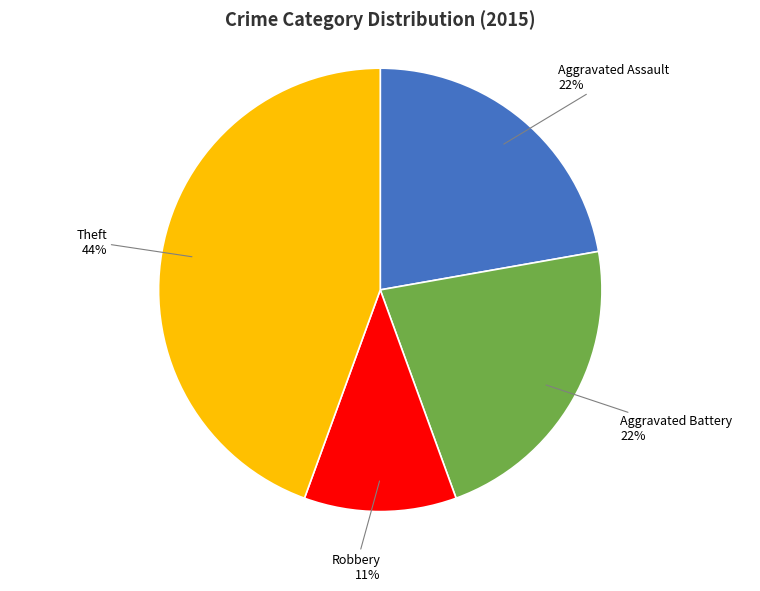

Which slice is the smallest?

Robbery